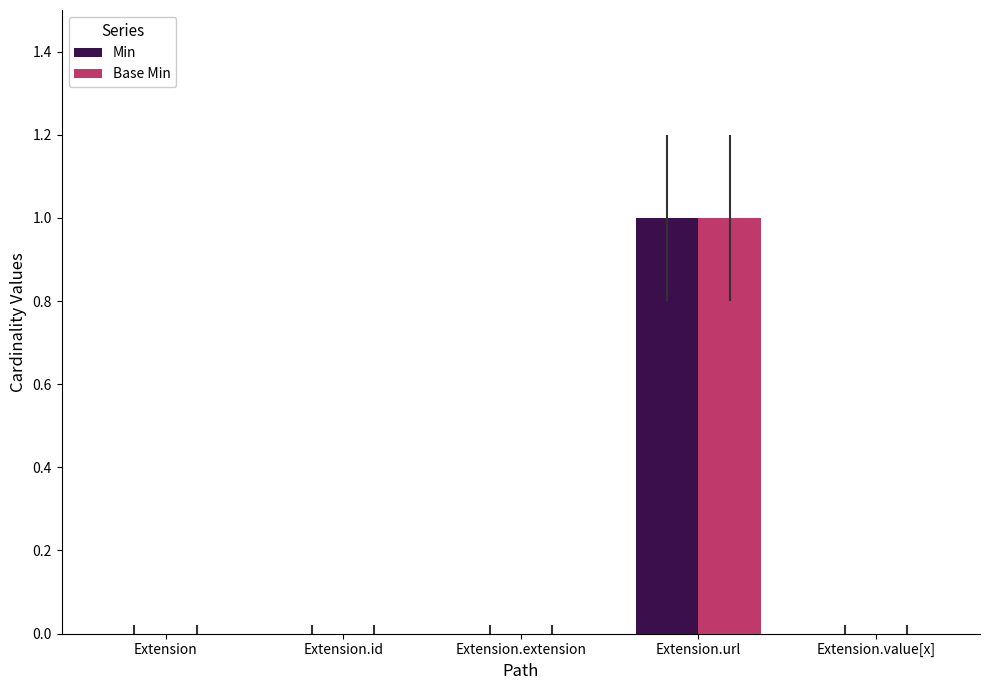

At which category is the sum across all series the highest?

Extension.url